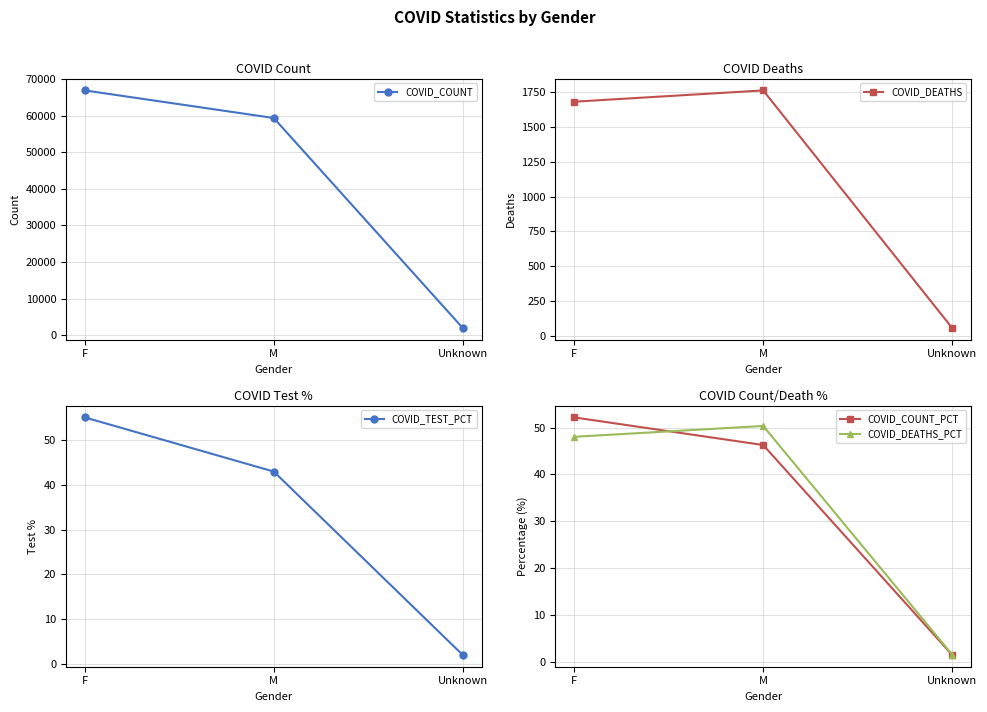

At how many categories does at least one series exceed 18922?

2